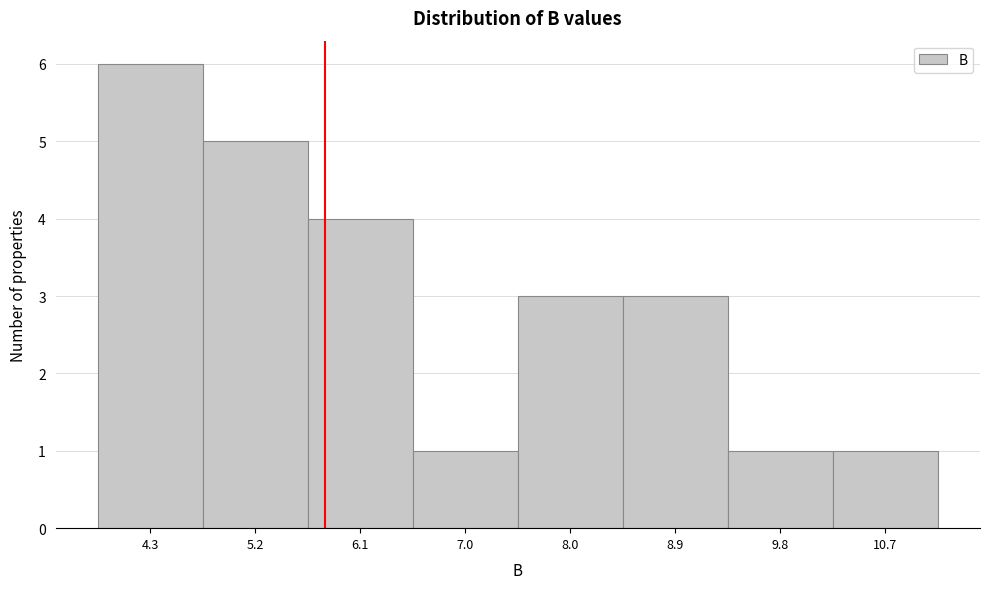

Reading left to right, transcribe this chart: for each bar, give the range it covers on the x-axis and its height. Neither the bar edges nor the heights are printed on the chart, so give them approximately, as read against the axes.

3.8 to 4.7: 6
4.7 to 5.7: 5
5.7 to 6.6: 4
6.6 to 7.5: 1
7.5 to 8.4: 3
8.4 to 9.4: 3
9.4 to 10.3: 1
10.3 to 11.2: 1